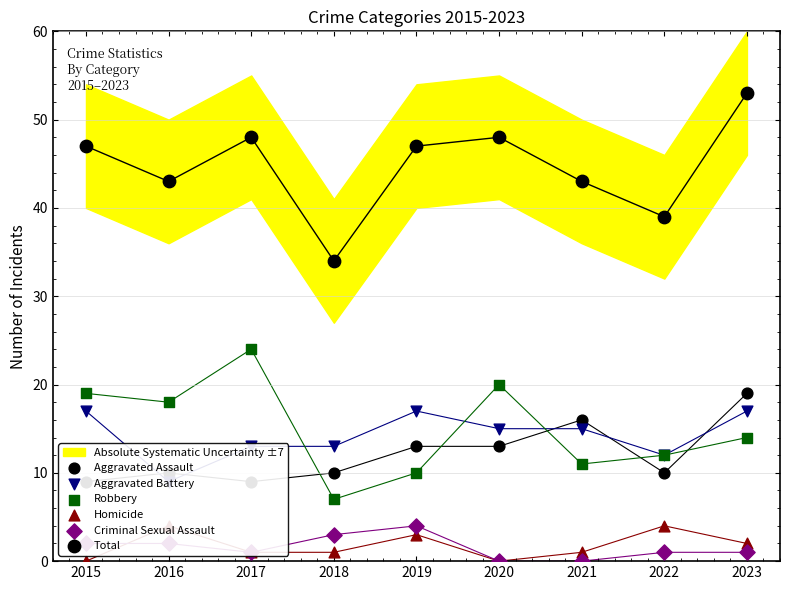

Which series reaches the minimum Y coordinate?

Homicide